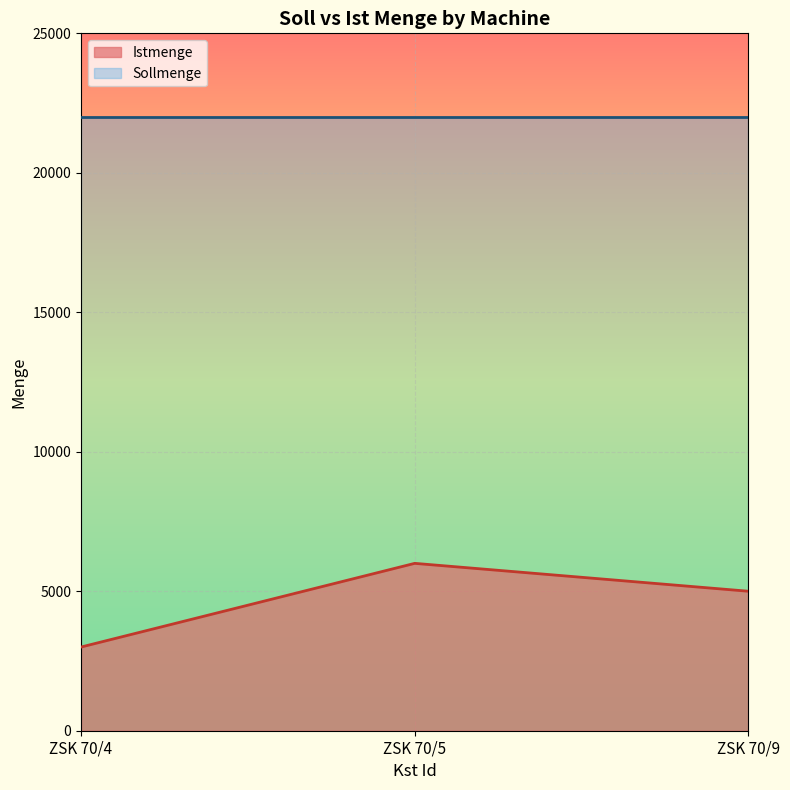

Where does the data first go above 5000?

ZSK 70/5